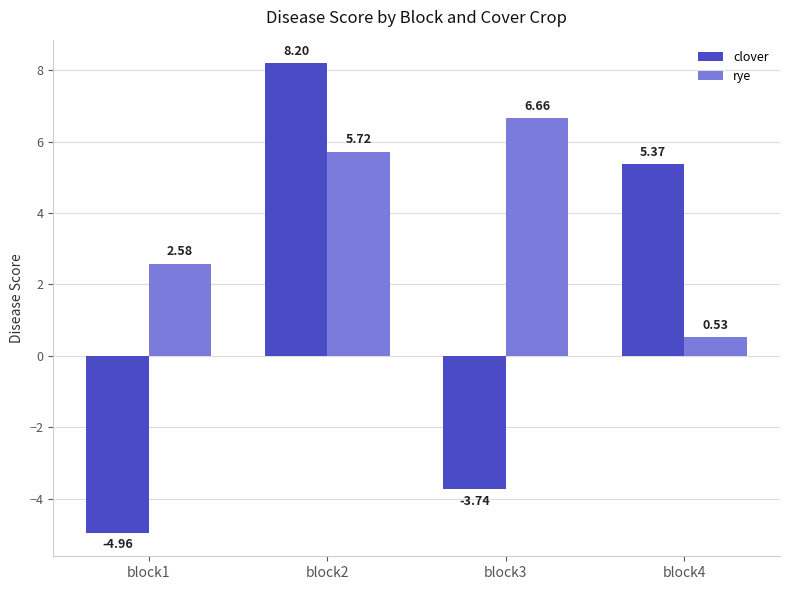

How many distinct data groups are displayed?

2